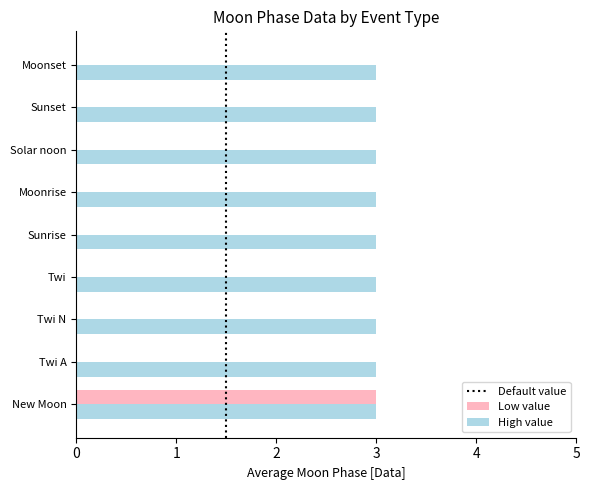

The value of Low value at Twi A is 0. True or false?

True